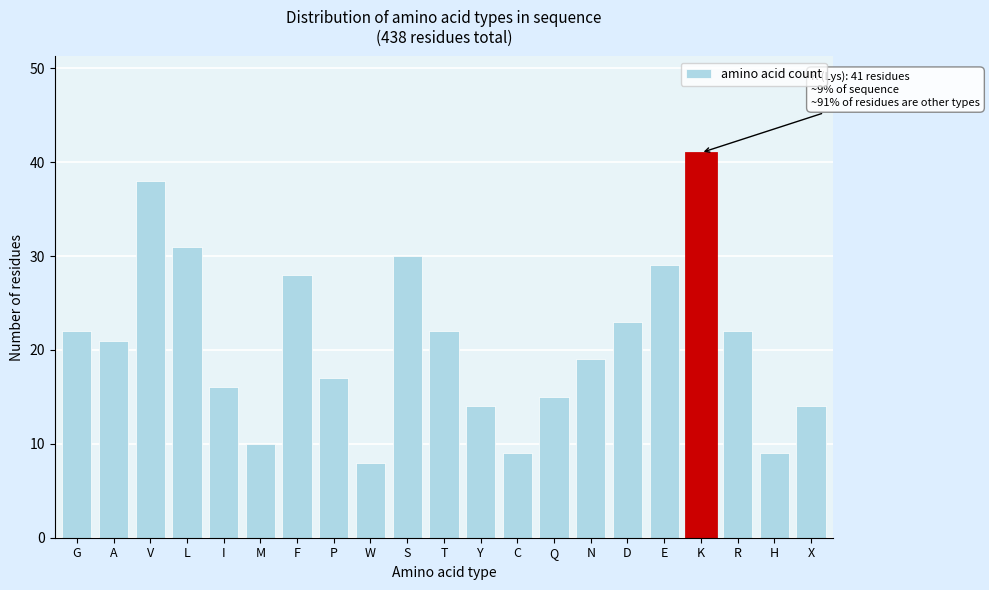

Reading left to right, what are all the values shown in this chart?

22	21	38	31	16	10	28	17	8	30	22	14	9	15	19	23	29	41	22	9	14